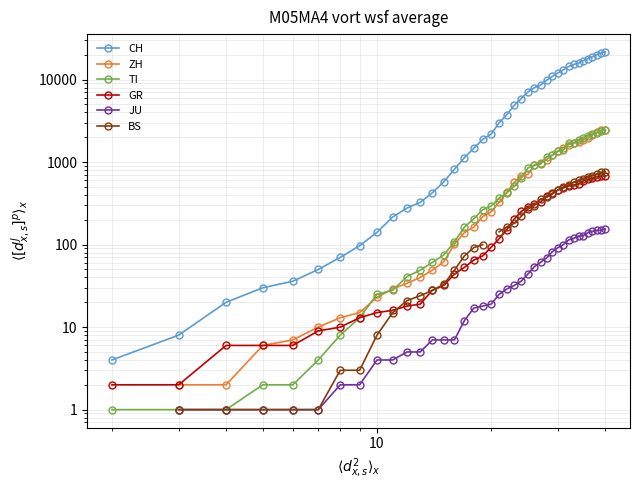

How many values in ZH are above zero?

38